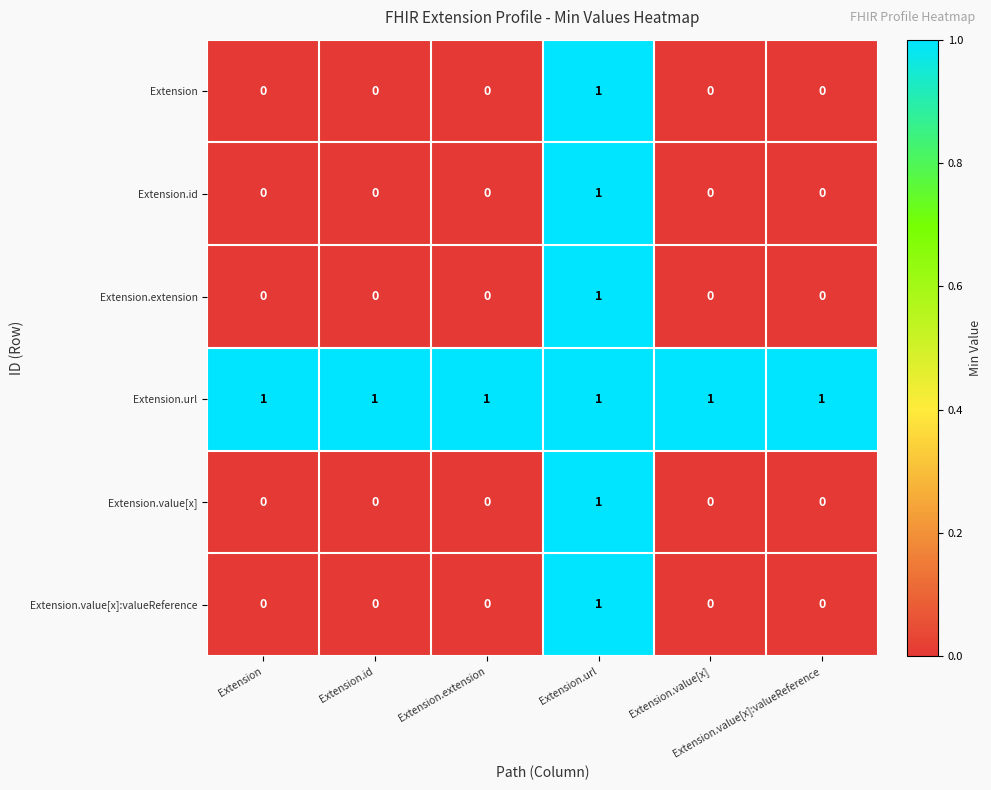

How many data points does each series have?

6